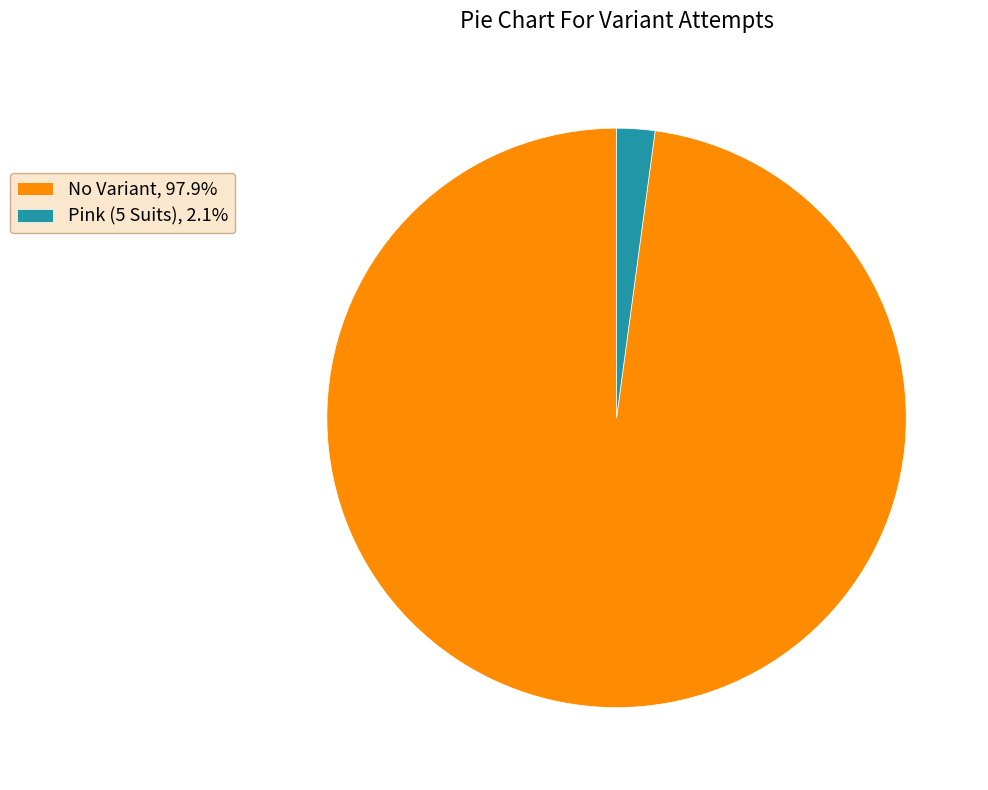

Is there a majority slice in this chart?

Yes